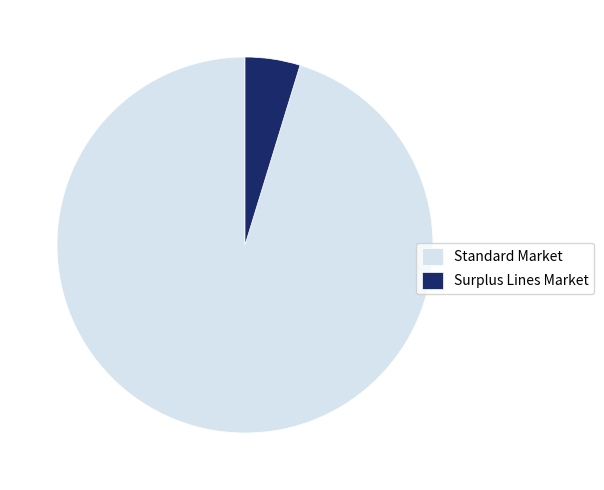

Do Surplus Lines Market and Standard Market together represent more than half of the pie?

Yes